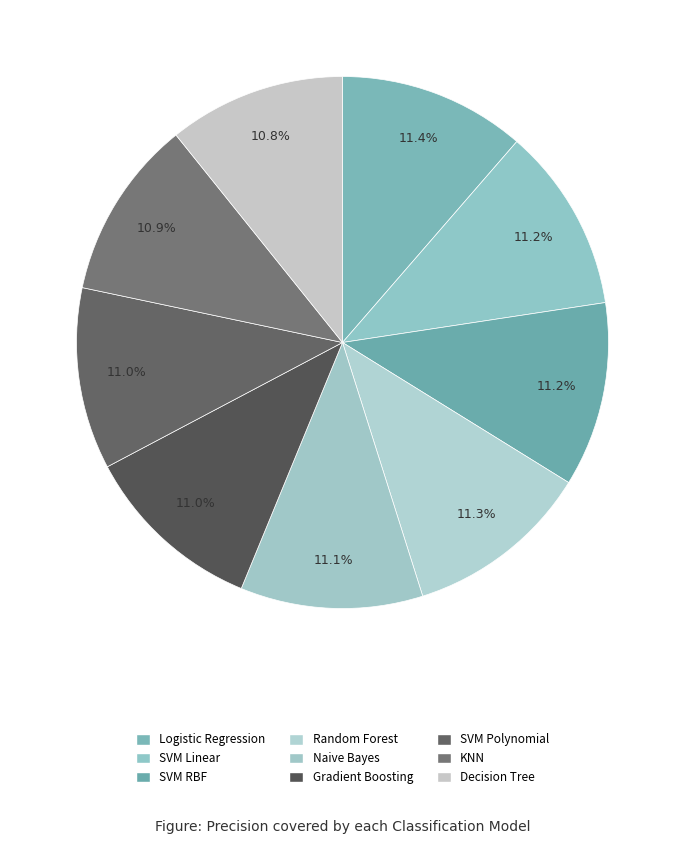

True or false: Decision Tree accounts for 11% of the total.

True